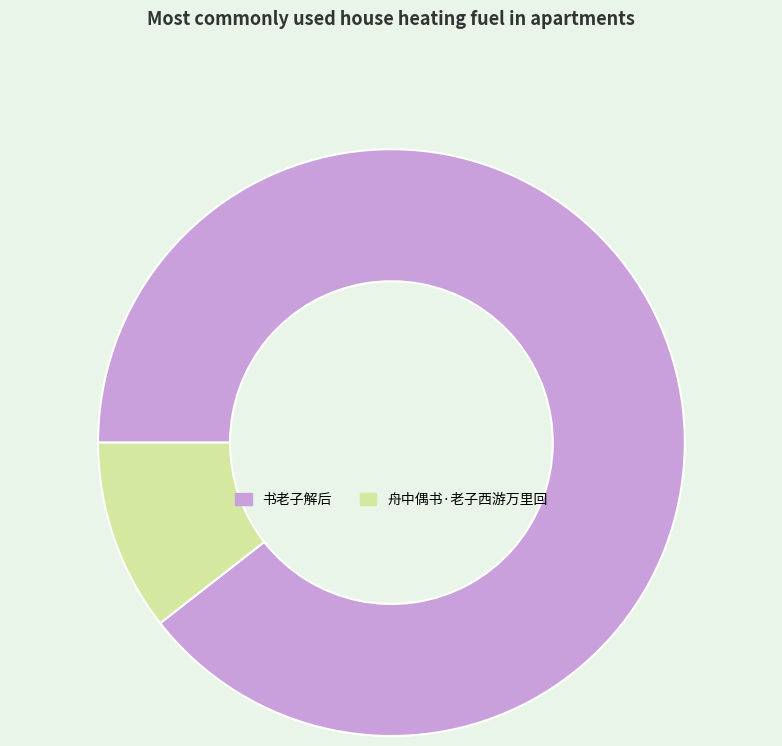

Between 舟中偶书·老子西游万里回 and 书老子解后, which is larger?

书老子解后